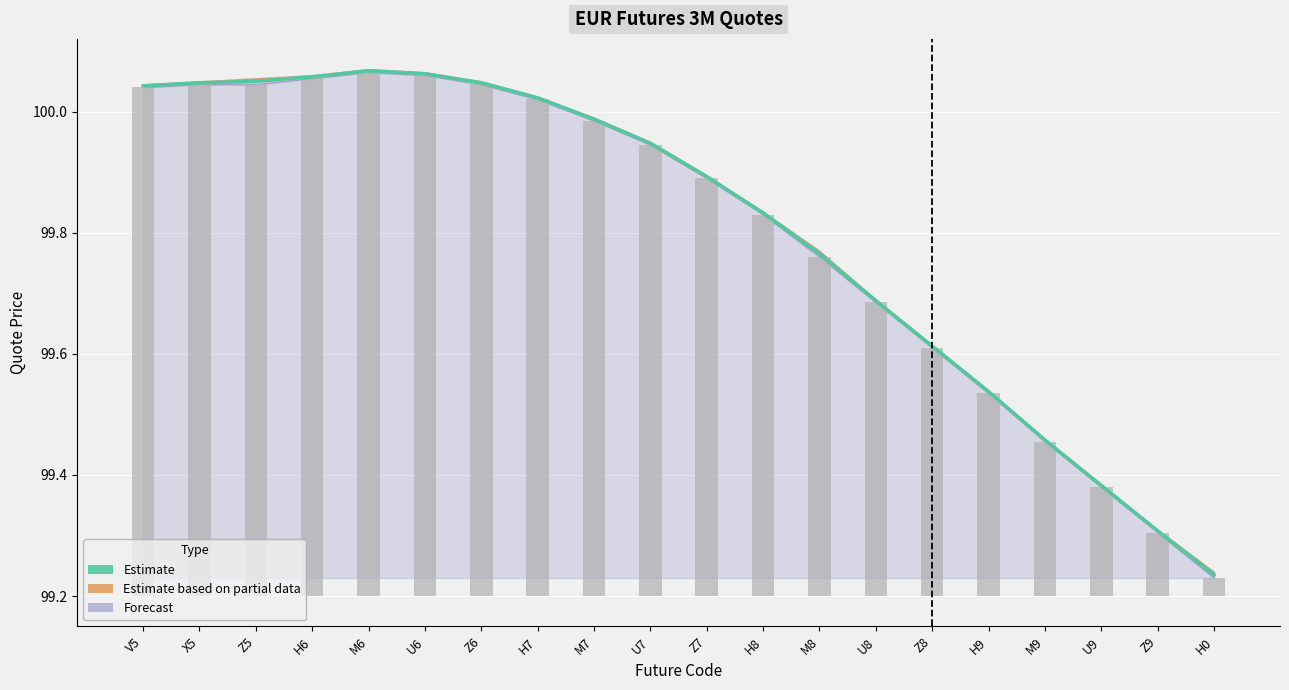

At which label does BID reach its peak?

M6